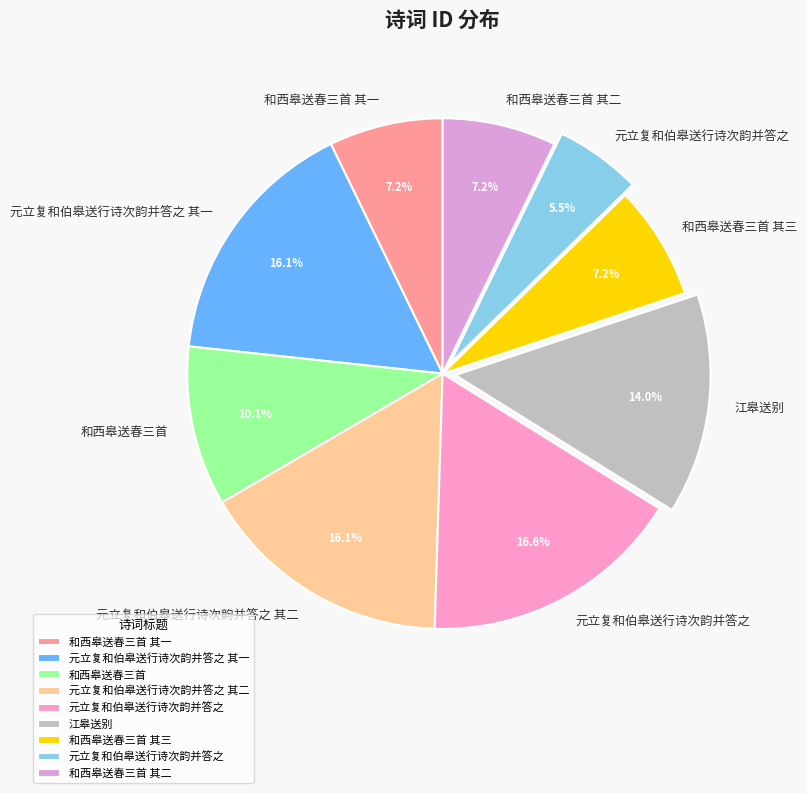

Count the number of slices in the pie.

9